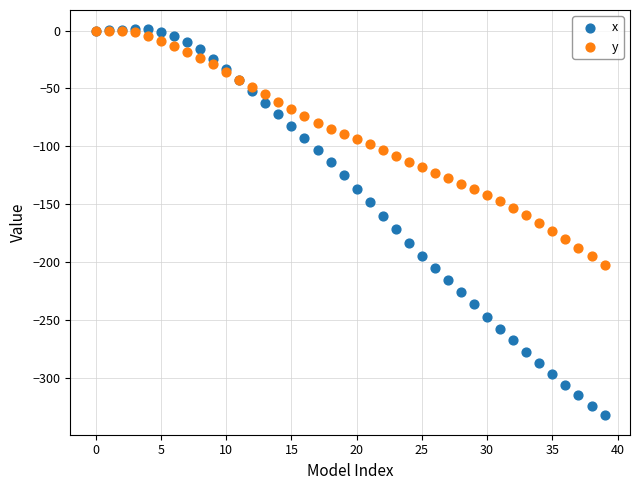

Which series has the widest spread of Y values?

x